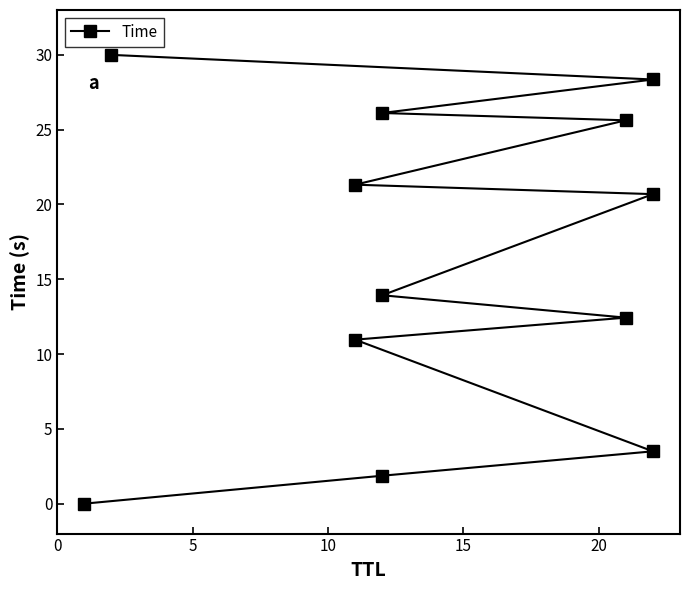

How many distinct data groups are displayed?

1